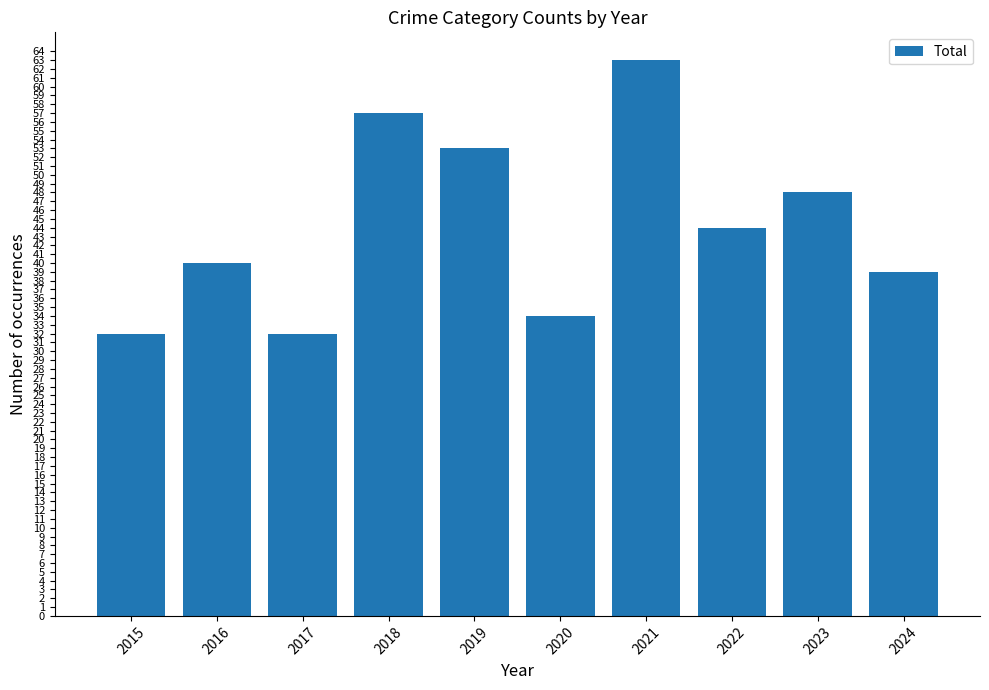

Does the chart contain any negative values?

No